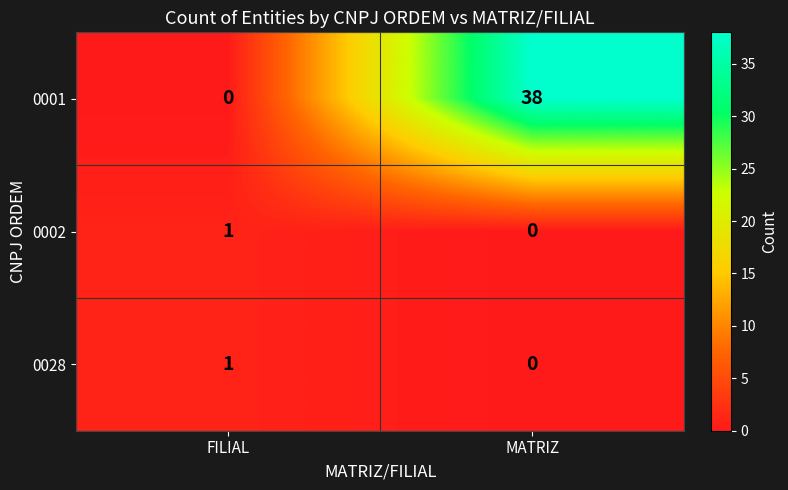

What is the spread (max minus min) of values at MATRIZ?

38